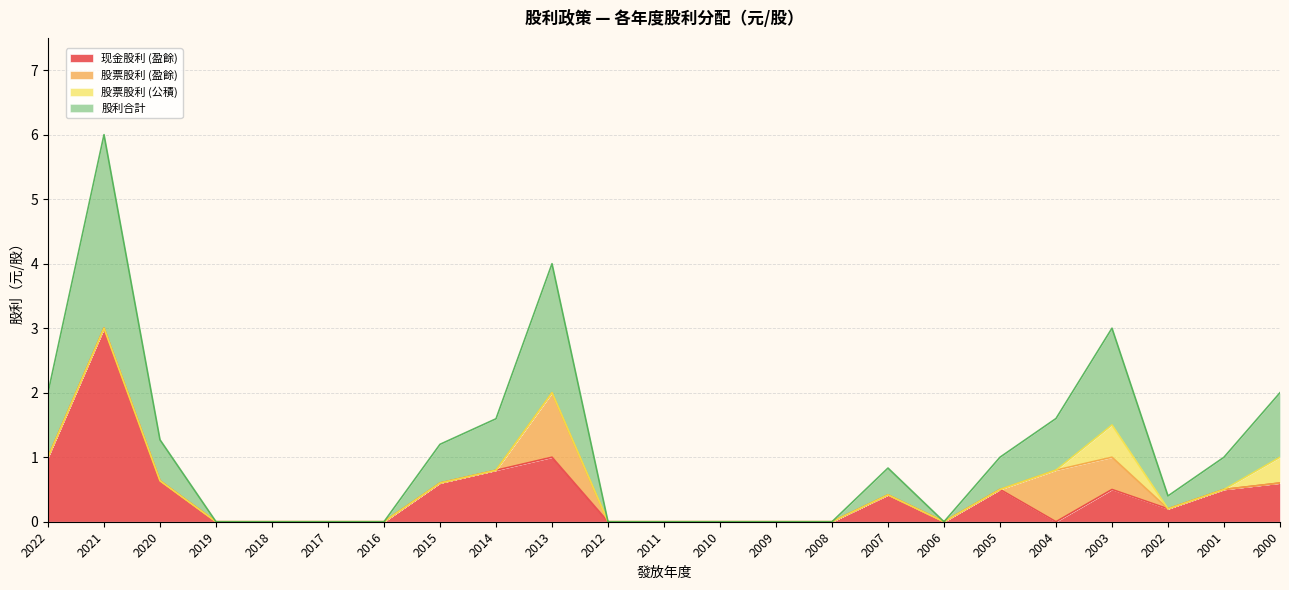

What is the difference between the maximum and second lowest values in the 股利合計 series?

3.0